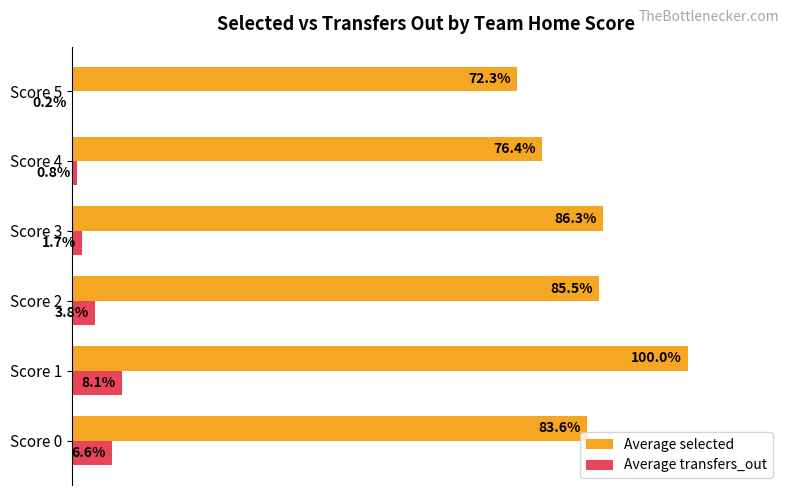

At which category does the chart reach its peak across all series?

Score 1